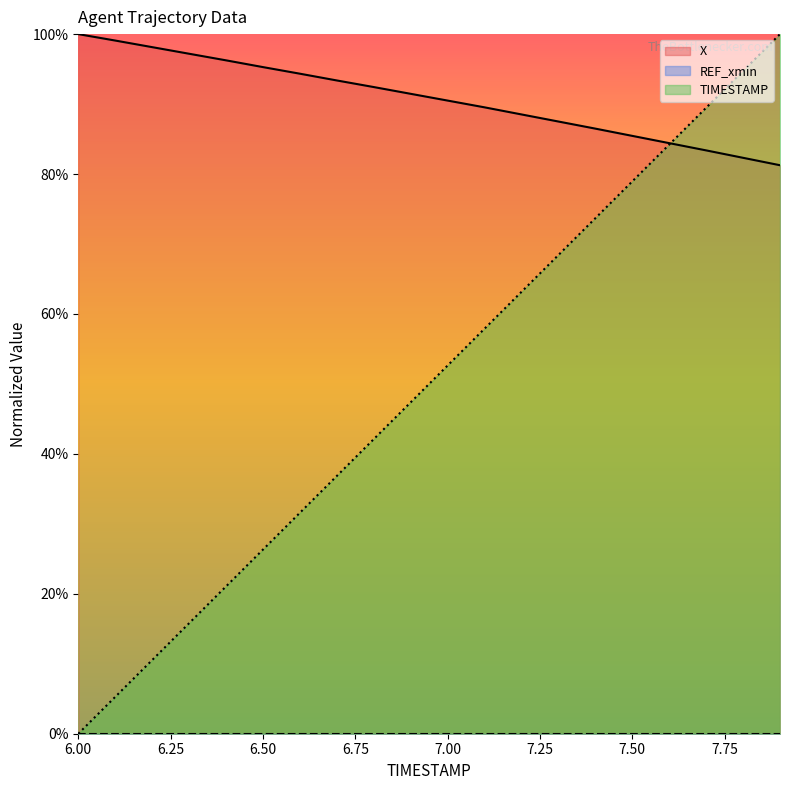

What is the difference between the maximum and minimum values in the TIMESTAMP series?

100.0